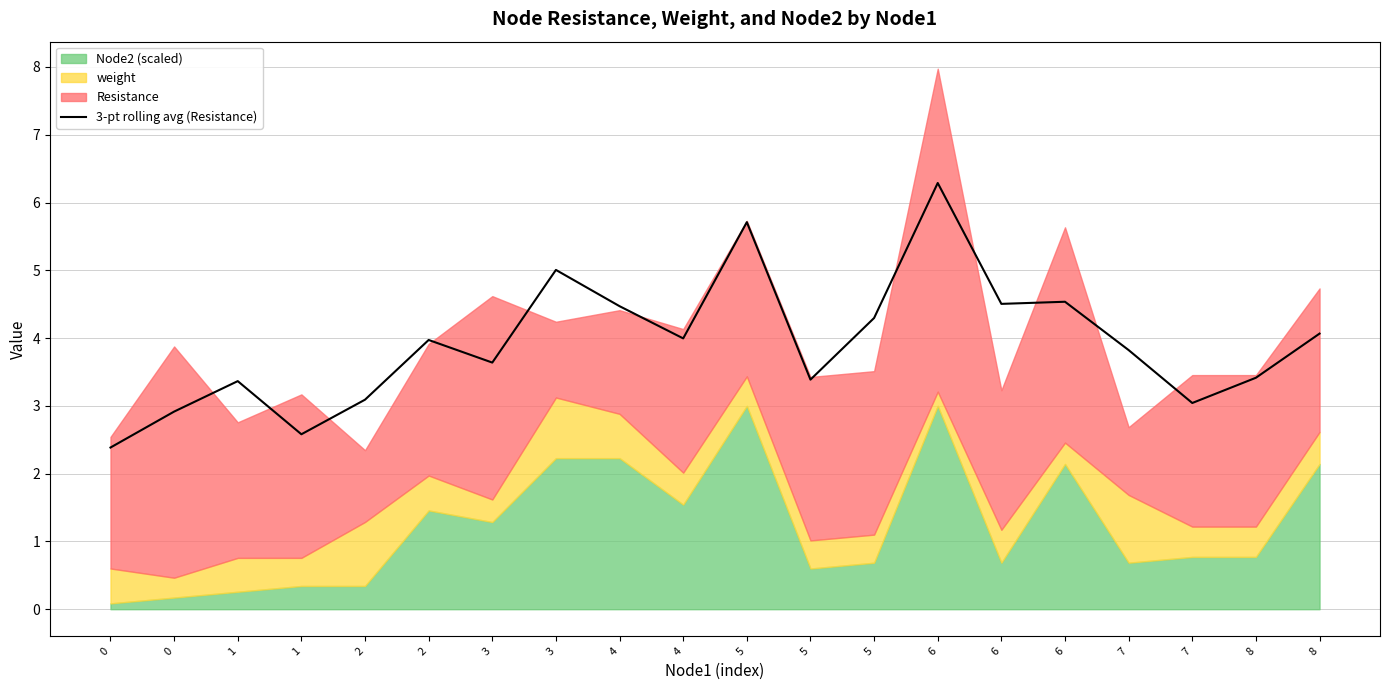

Is it true that the value at 1 is 5.9?

False